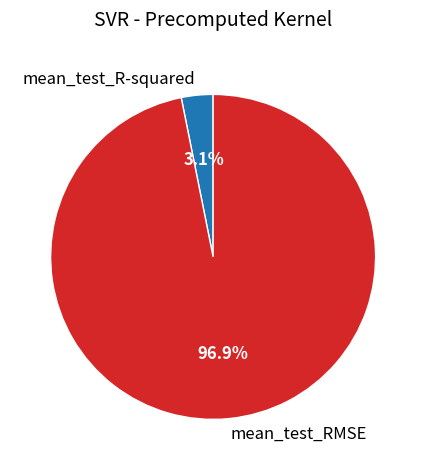

Does any single category account for the majority?

Yes